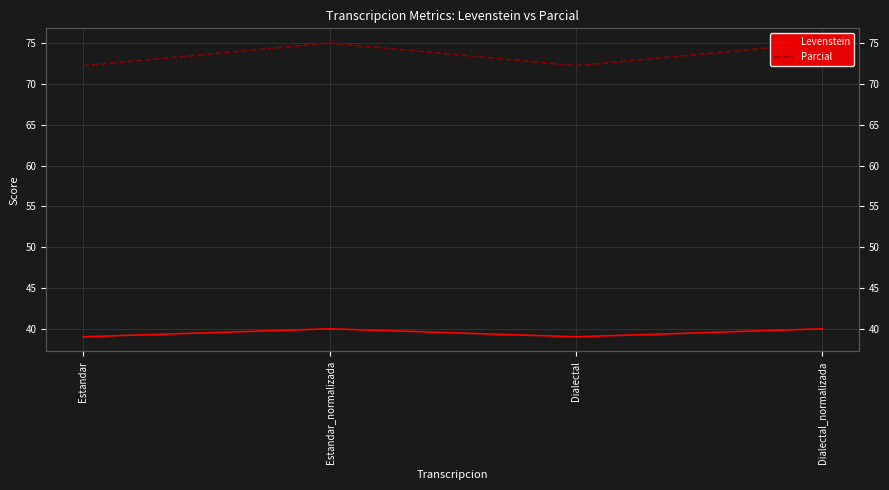

Between Estandar_normalizada and Dialectal_normalizada, which series saw the biggest shift?

Levenstein